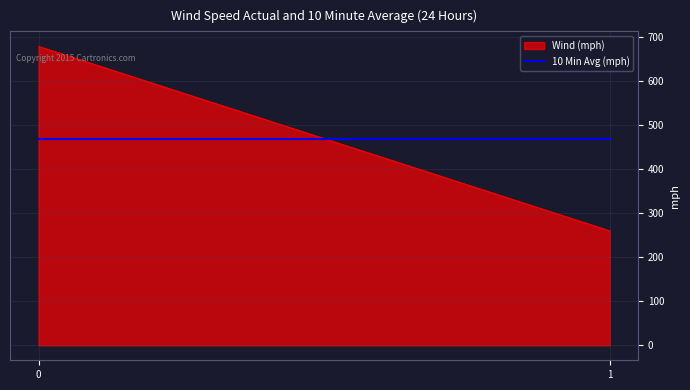

True or false: the data shows 460.6 at 1.

False